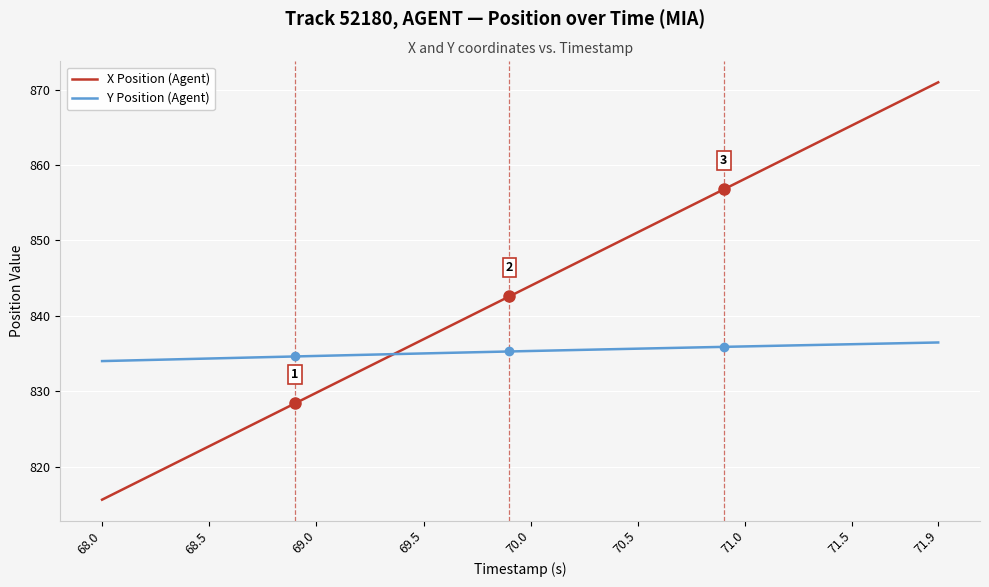

Rank the series by their average value, from lowest to highest.

Y Position (Agent), X Position (Agent)